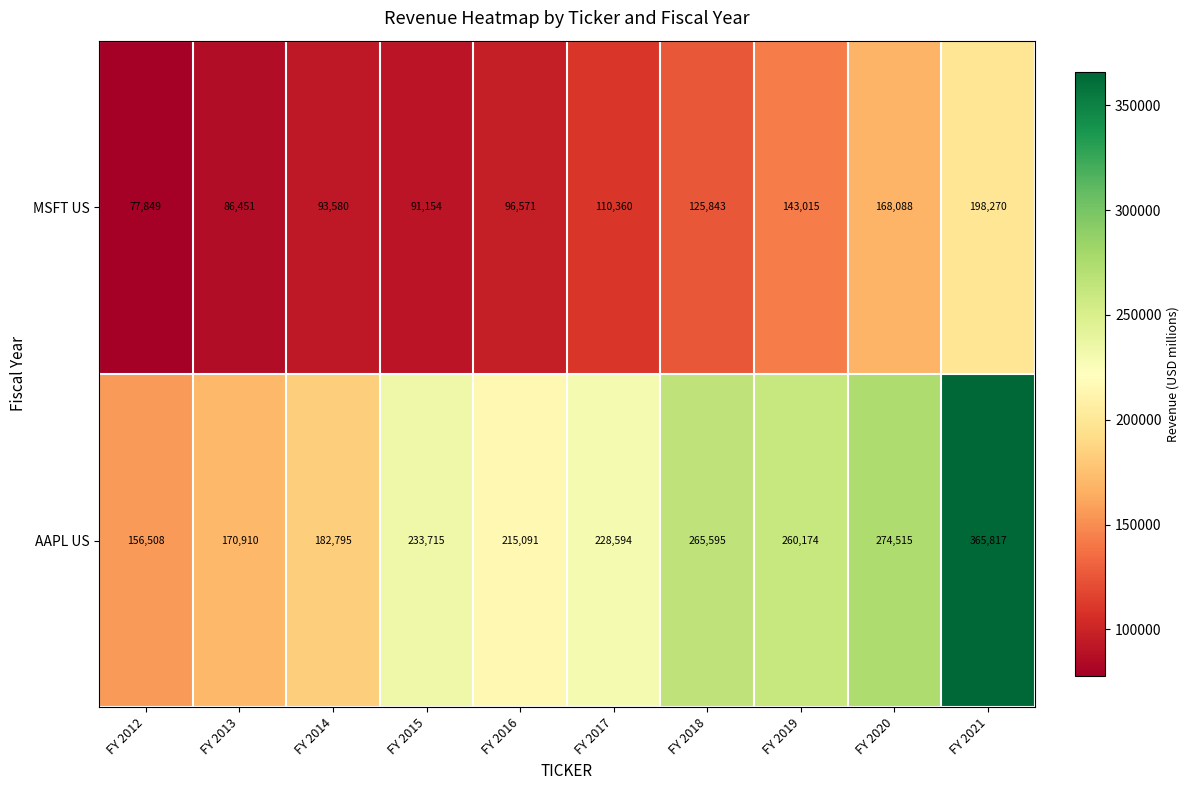

What is the maximum value shown in the chart?

365817